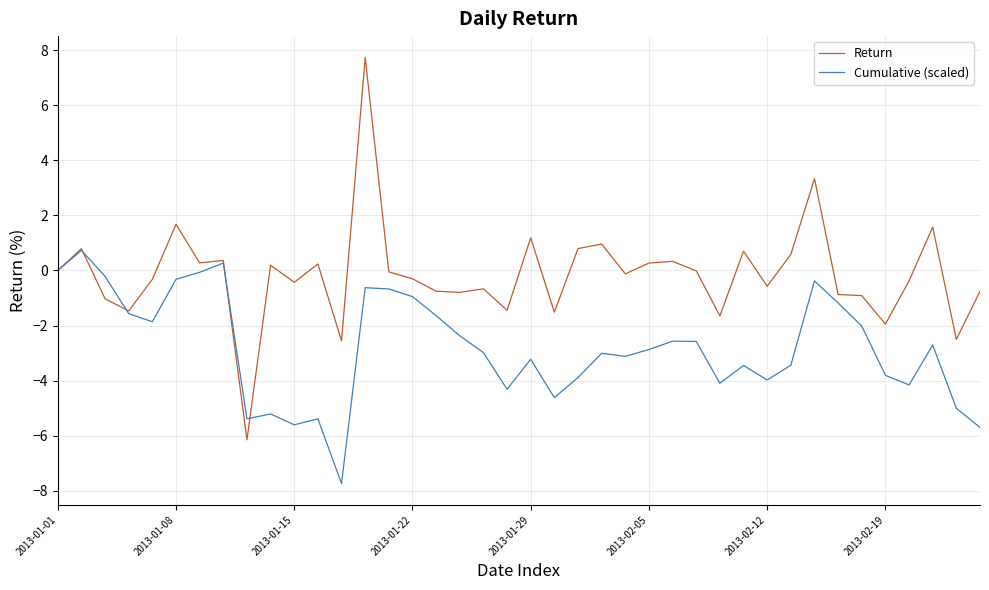

What is the minimum value for Cumulative (scaled)?

-7.7